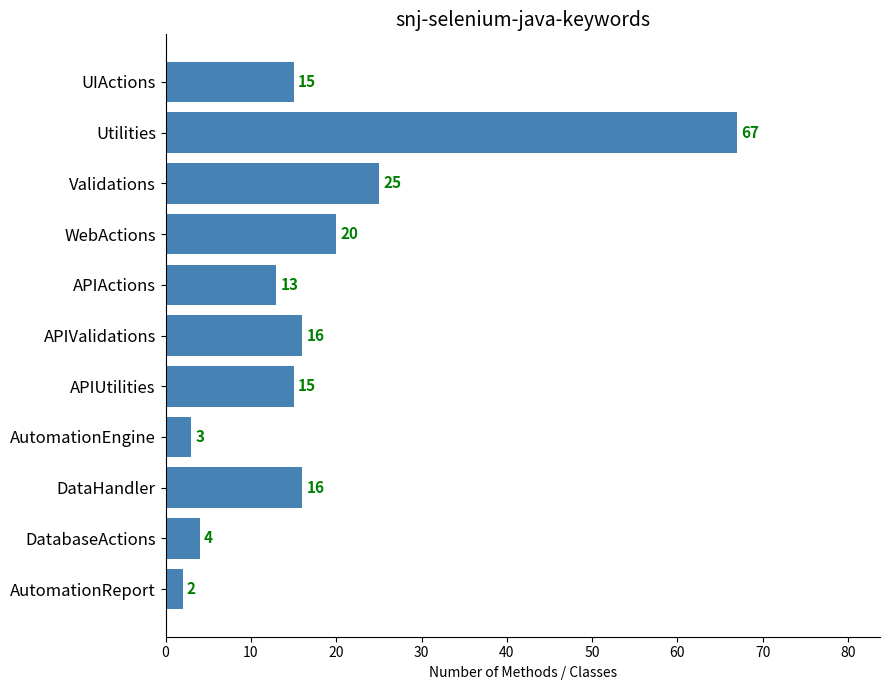

What is the label of the 6th bar from the top?

APIValidations